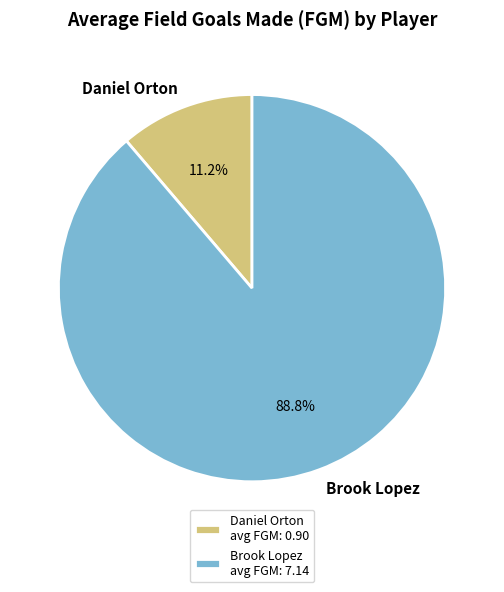

Is it true that Daniel Orton is 11% of the pie?

True